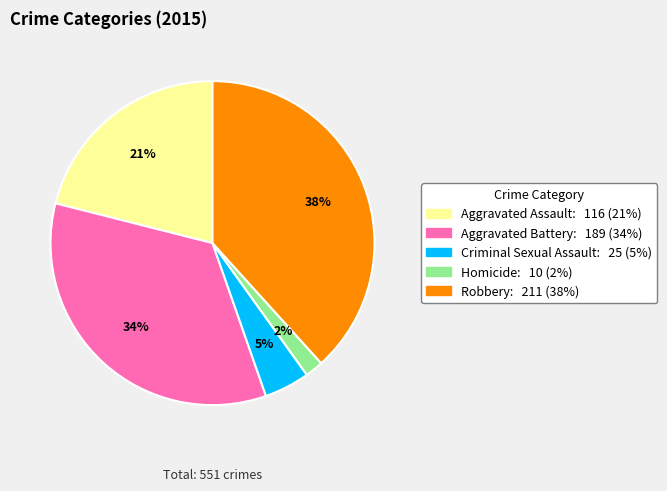

The Aggravated Assault slice represents 21% of the pie. True or false?

True